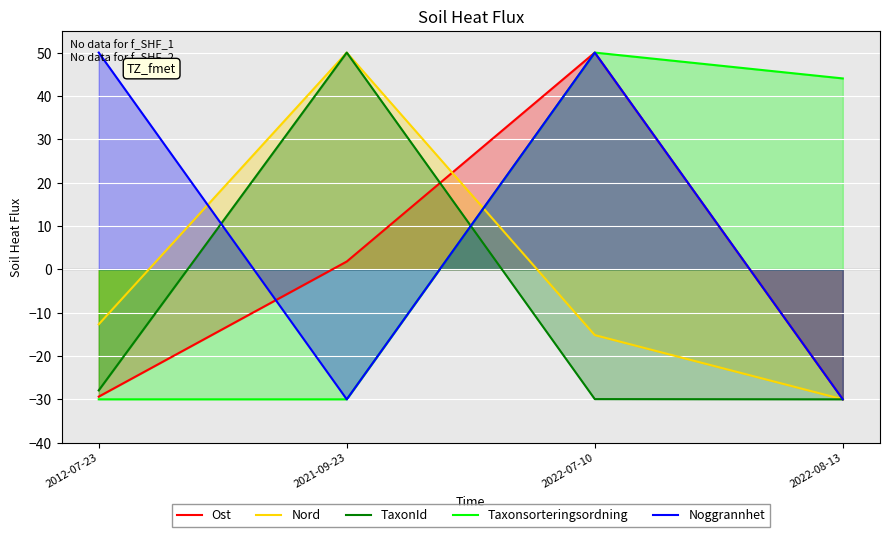

Is it true that Taxonsorteringsordning equals -30.0 at 2012-07-23?

True